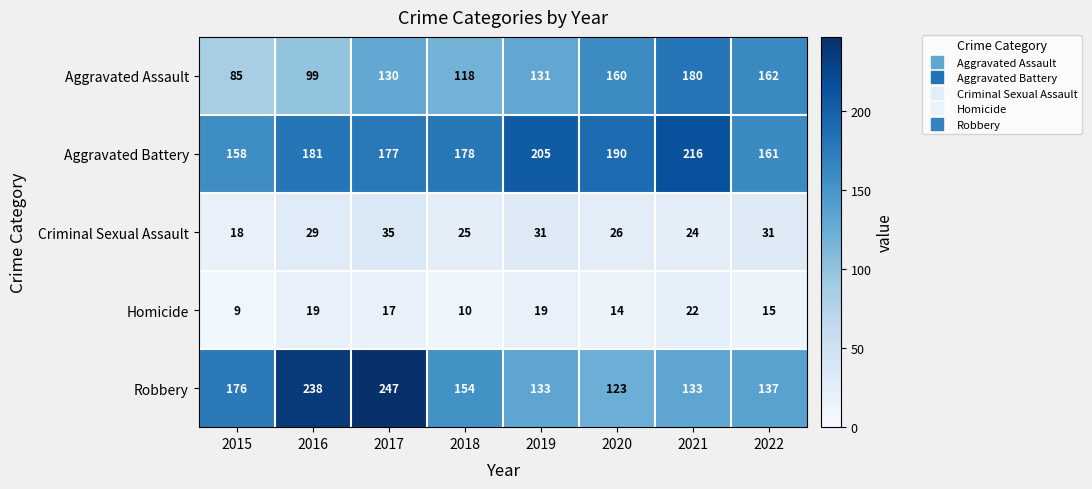

The Criminal Sexual Assault series shows 35 at 2017. True or false?

True